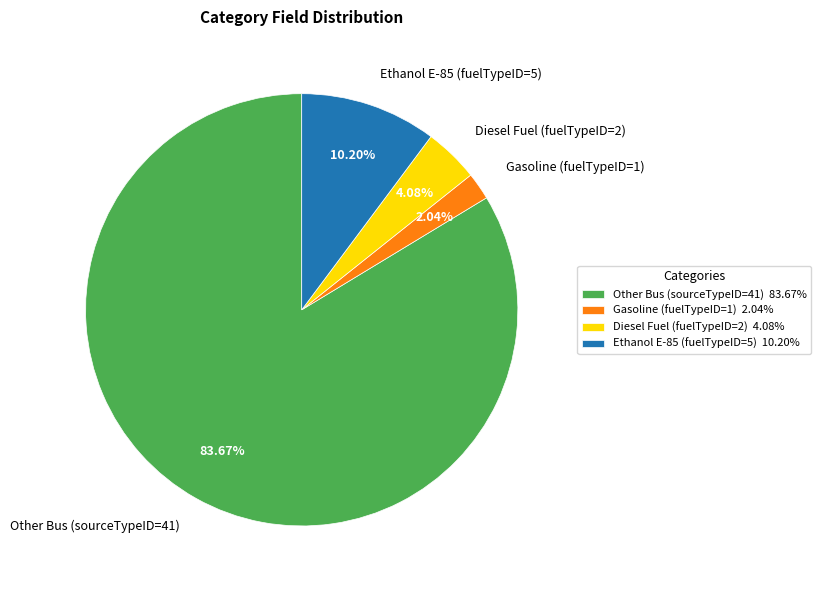

What percentage do Other Bus (sourceTypeID=41) and Ethanol E-85 (fuelTypeID=5) together represent?

93.9%